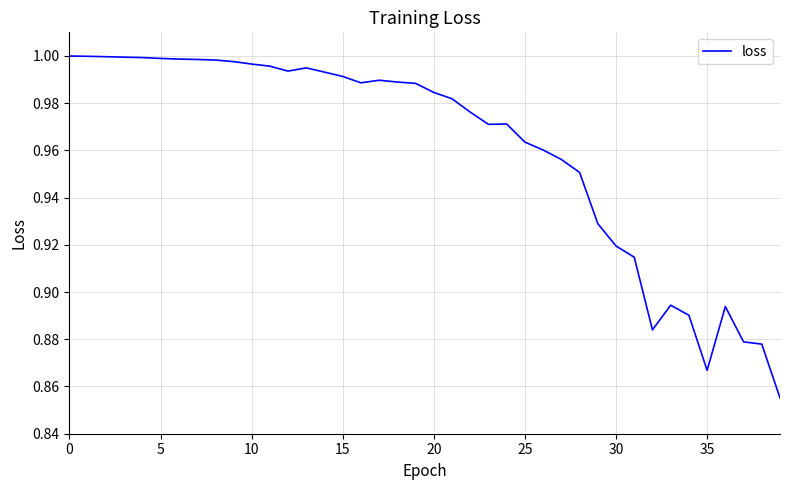

Does the chart display data point markers on the line(s)?

No